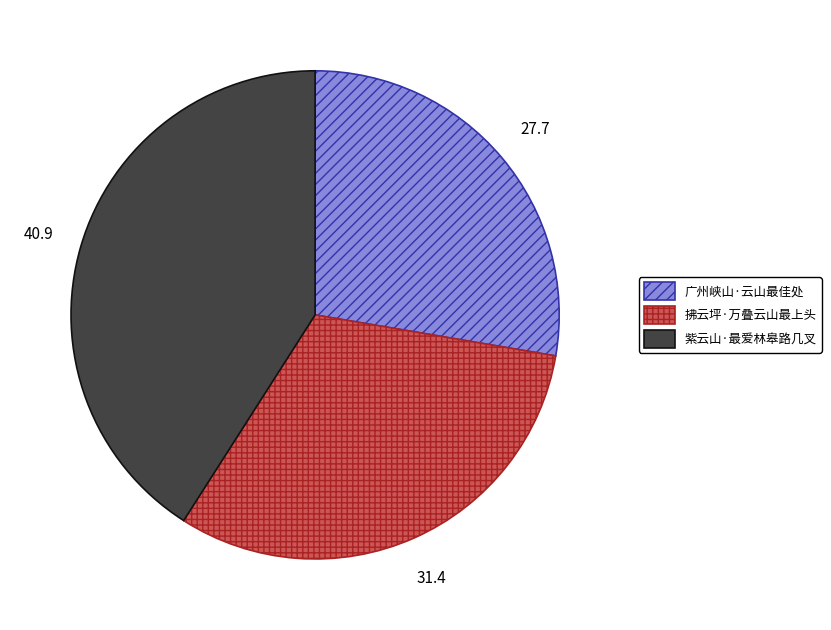

Combined, do 拂云坪·万叠云山最上头 and 广州峡山·云山最佳处 account for over 50%?

Yes